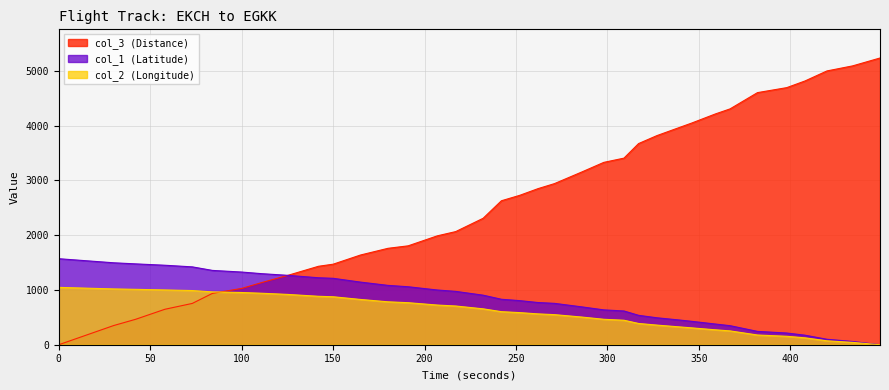

Where do col_3 (Distance) and col_1 (Latitude) first cross each other?

125 and 142